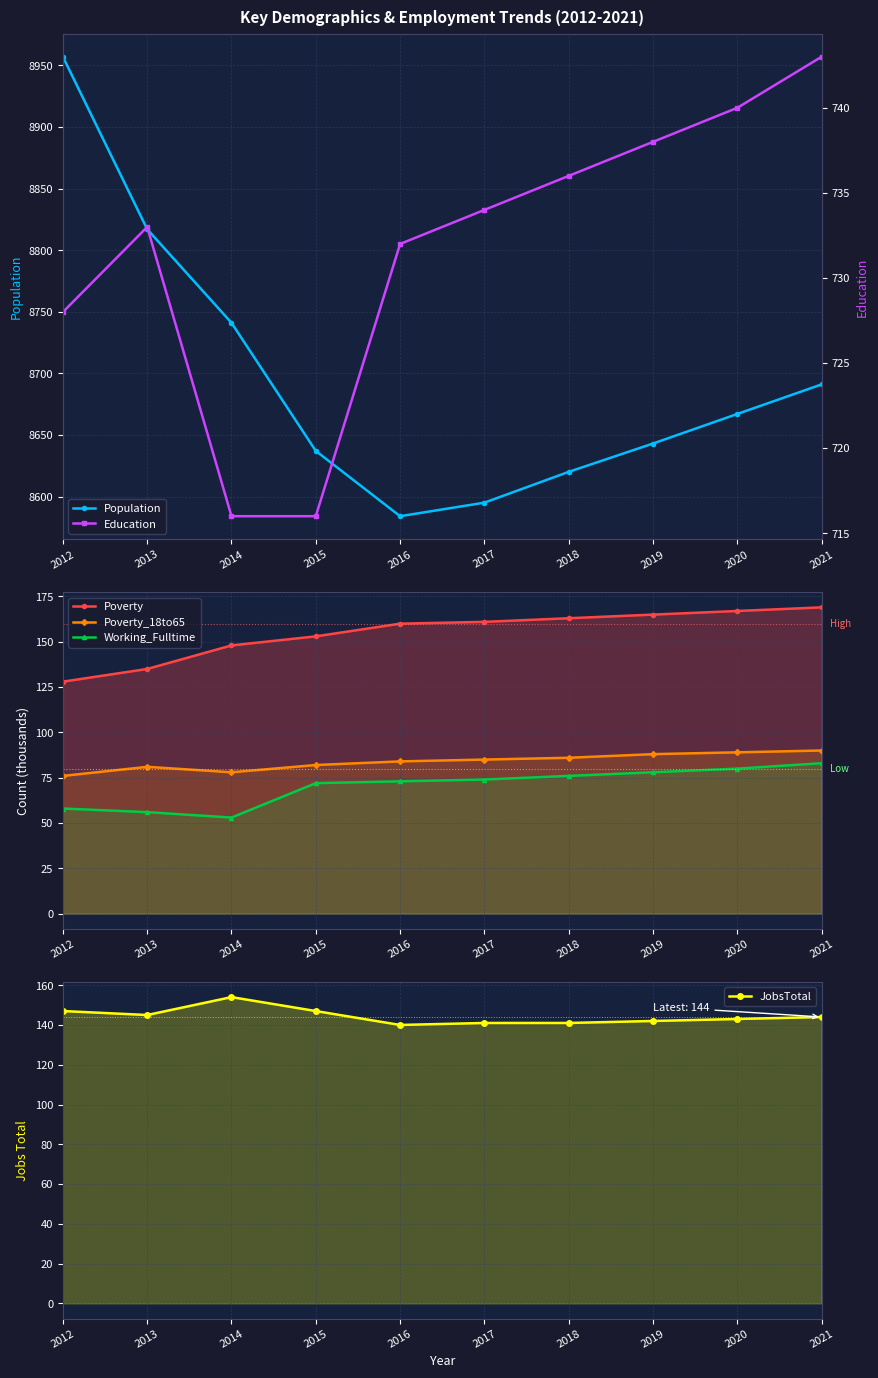

What value does the JobsTotal series have at 2017?

141